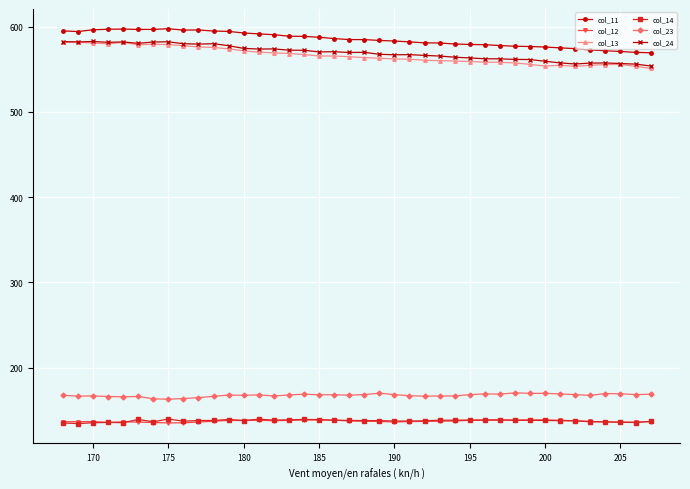

What is the value of the col_12 point at the 19th from the left?

138.3